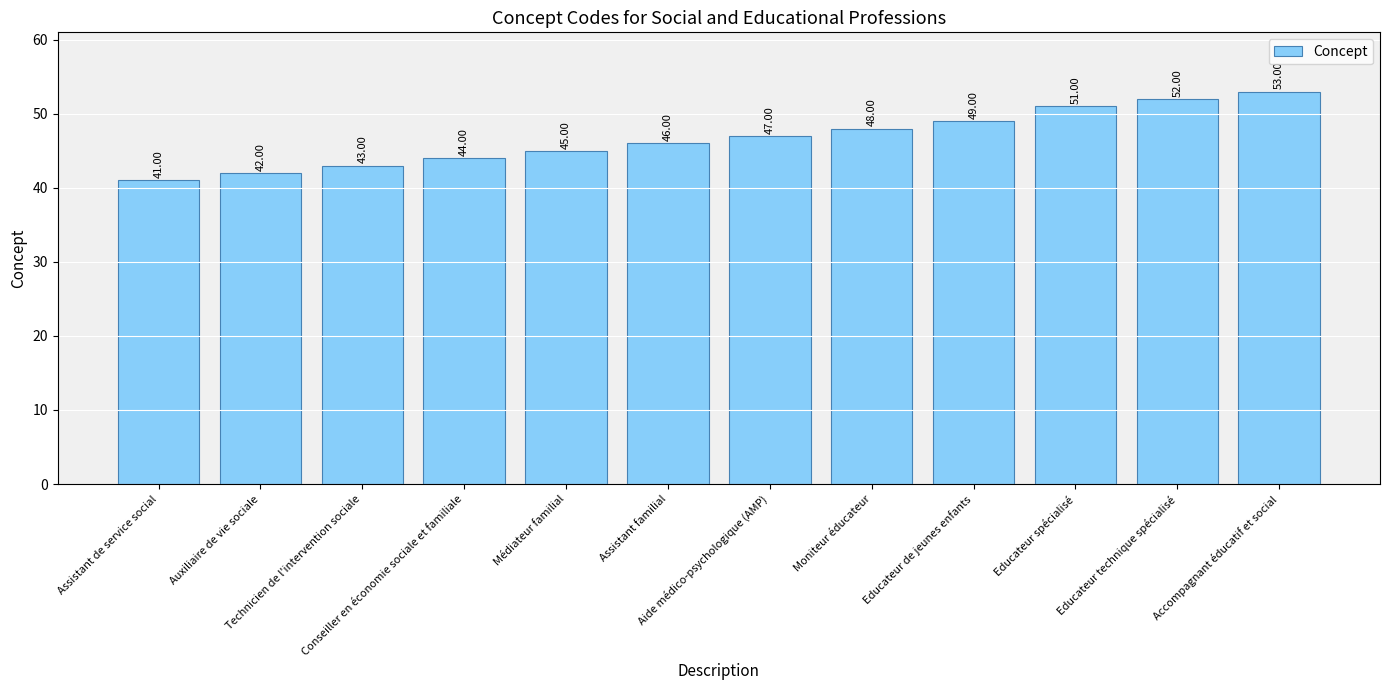

What position from the right is Aide médico-psychologique (AMP)?

6